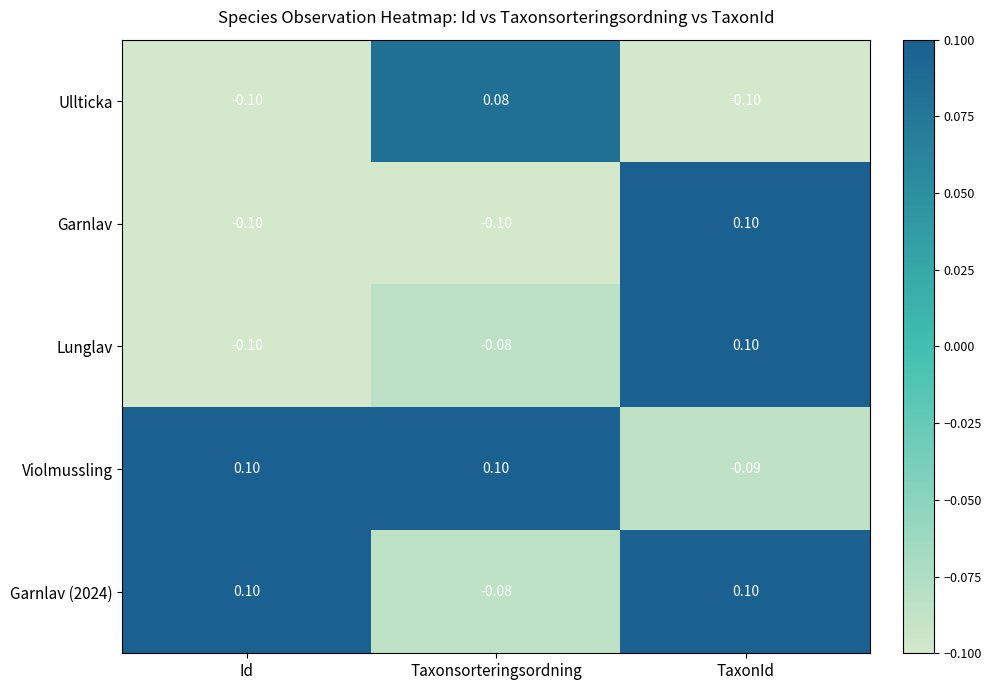

Rank the categories by Lunglav value from lowest to highest.

Id, Taxonsorteringsordning, TaxonId